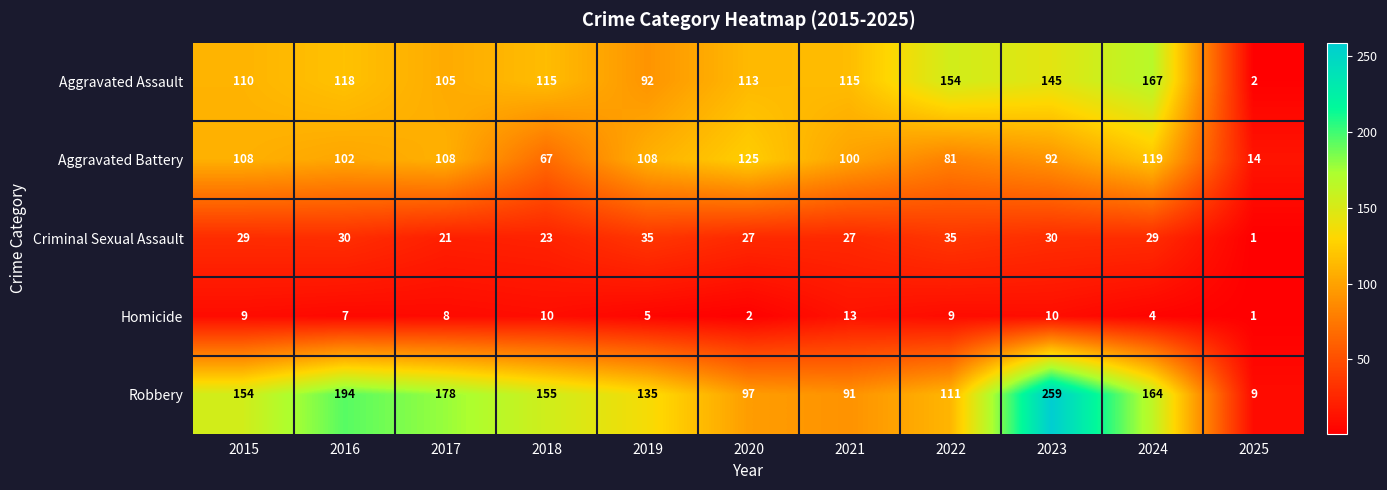

What is the spread (max minus min) of values at 2021?

102